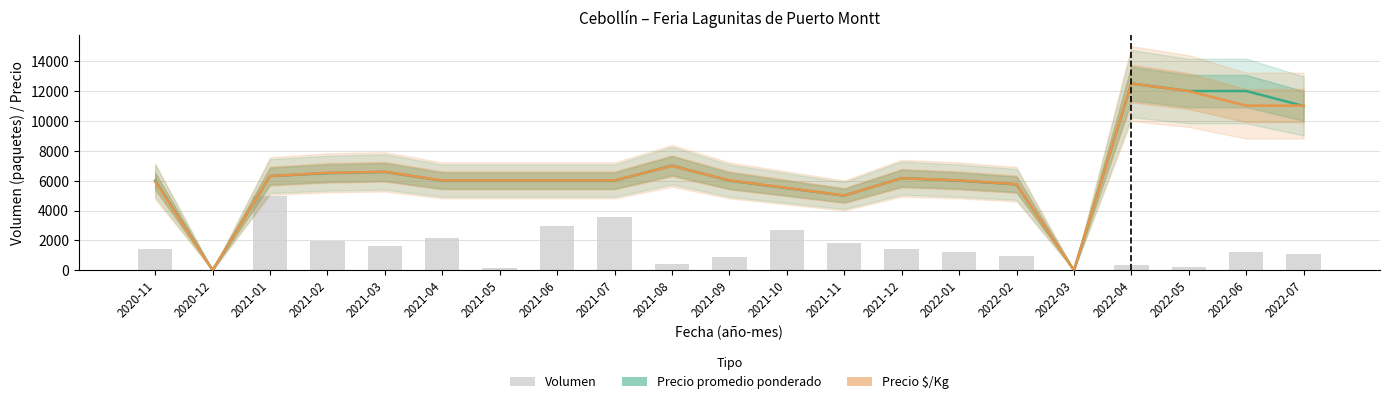

The Volumen series shows 623.4 at 2020-11. True or false?

False